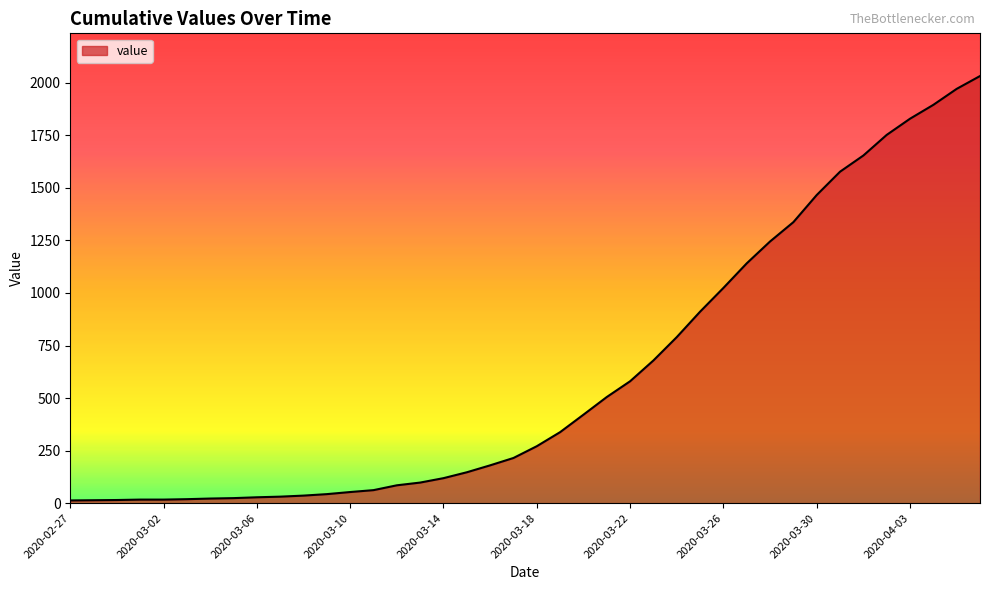

What is the difference between the maximum and minimum values?

2019